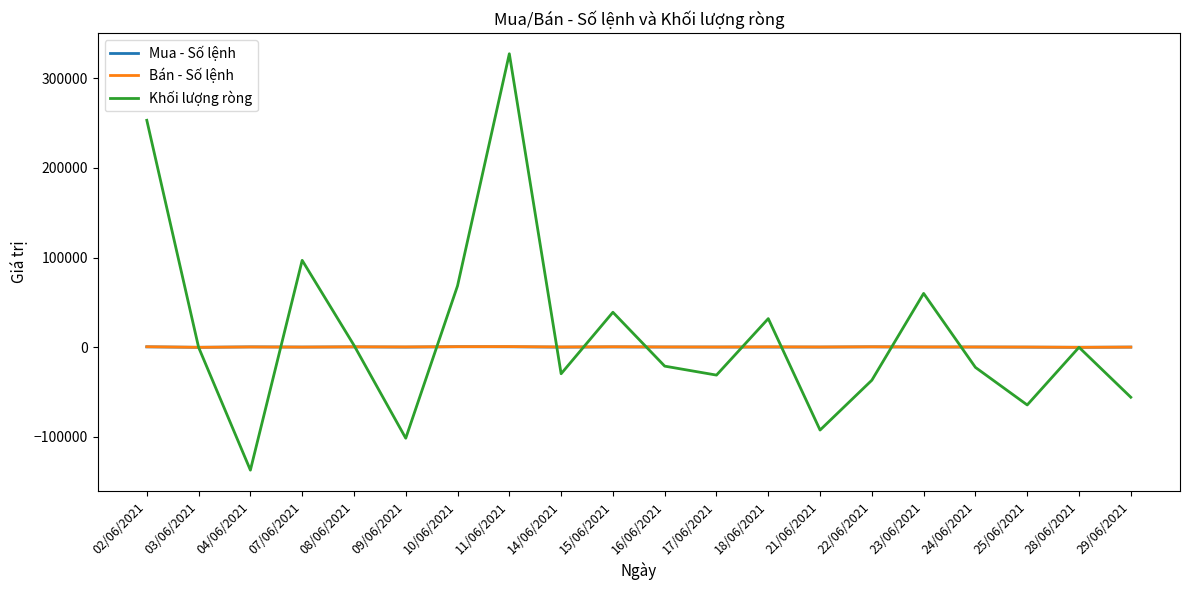

Which series changed the most between 23/06/2021 and 24/06/2021?

Khối lượng ròng